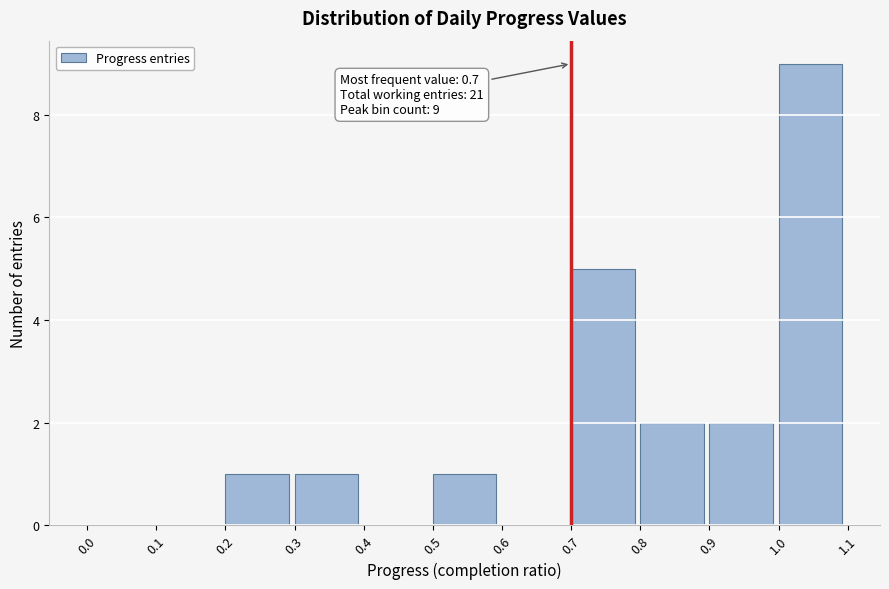

Over which range of the x-axis is the bar tallest?

1.0 to 1.1